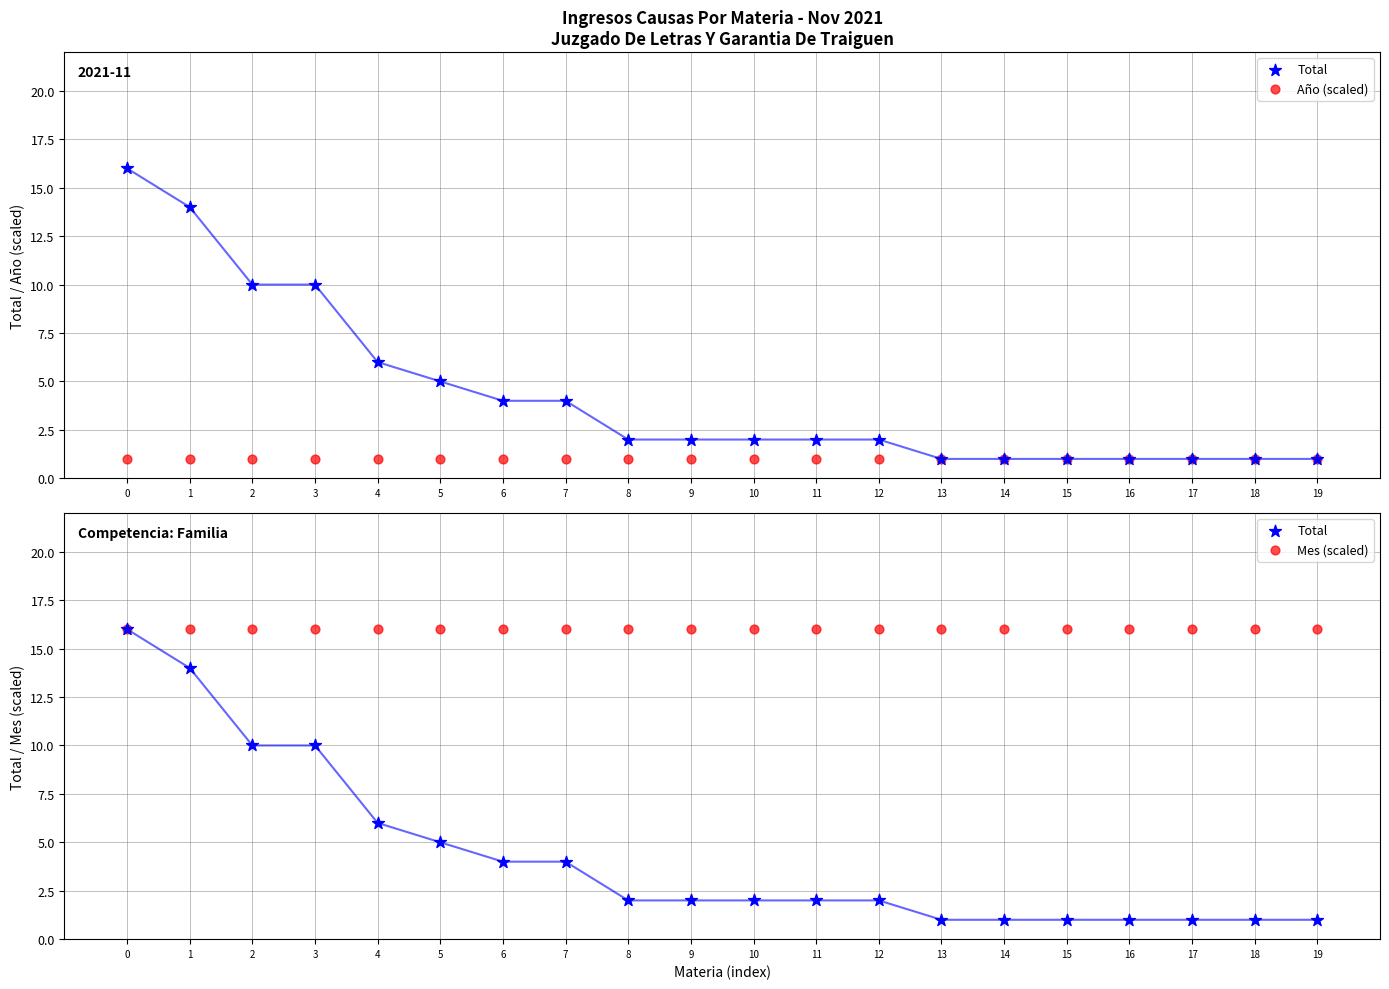

What are all the series names shown in the legend?

Total, Año (scaled), Mes (scaled)